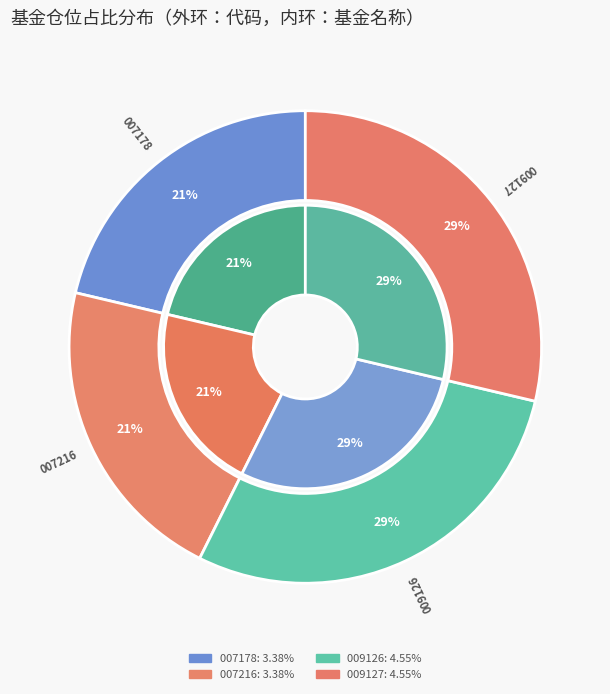

What is the change in value from 浙商港股通中华交易服务预期高股息指数增强C to 嘉实基础产业优选股票C?

+1.2